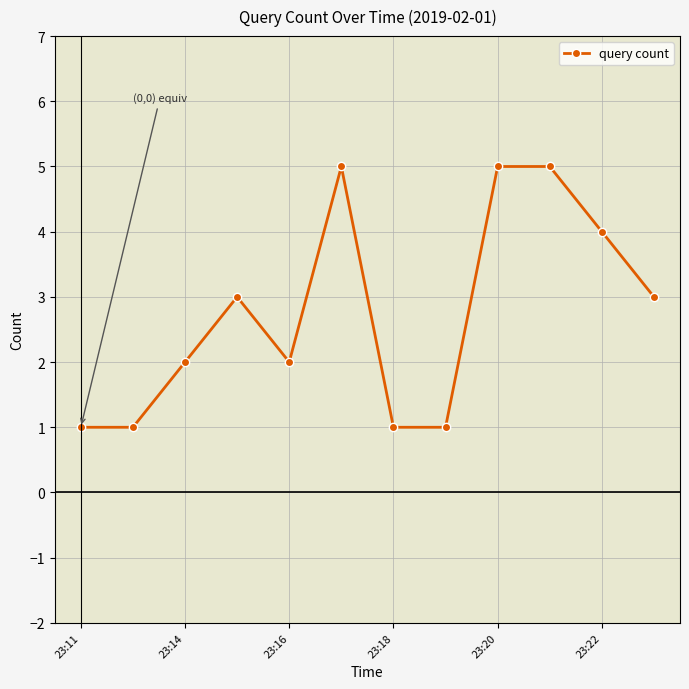

What is the average value?

3